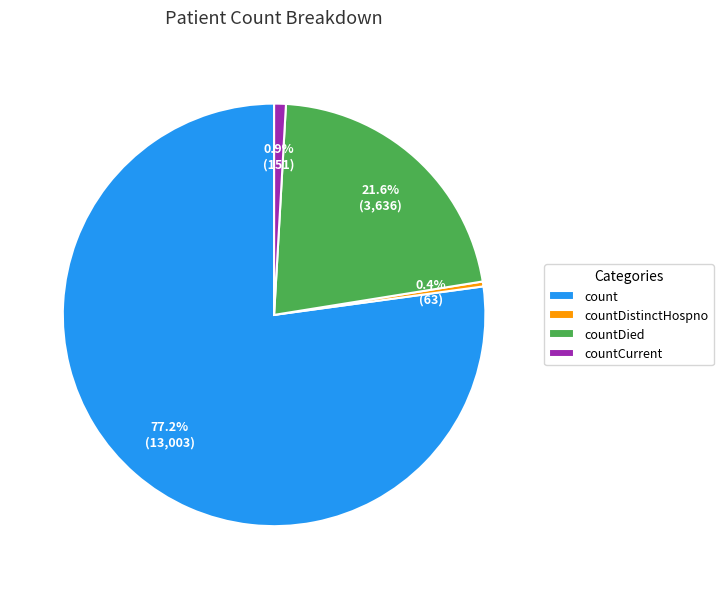

Rank the categories by value from highest to lowest.

count, countDied, countCurrent, countDistinctHospno